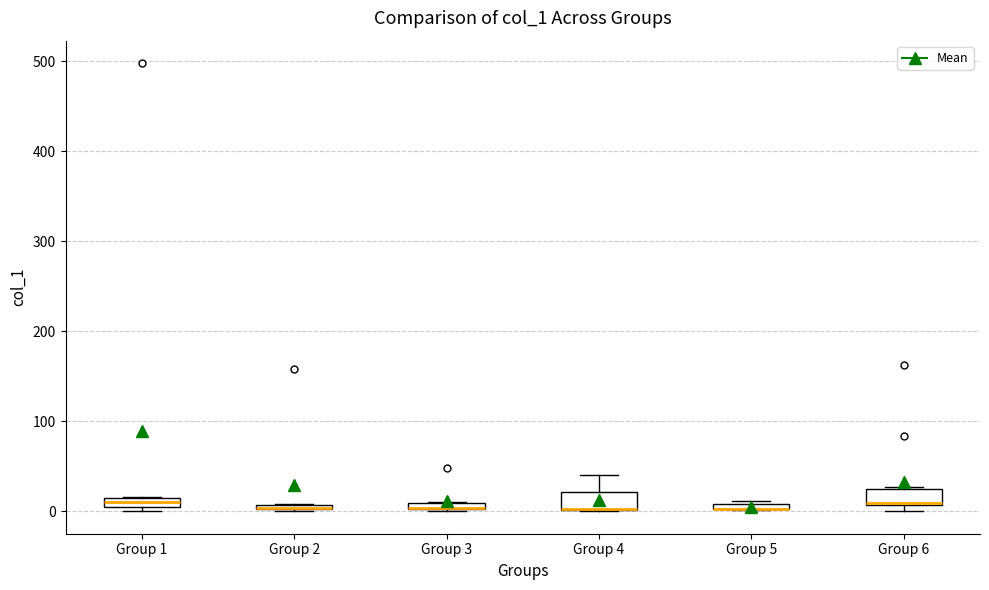

Where is the lower edge of the box for Group 5 on the y-axis? The values are not printed on the chart, so give them approximately, as read against the axis.

0